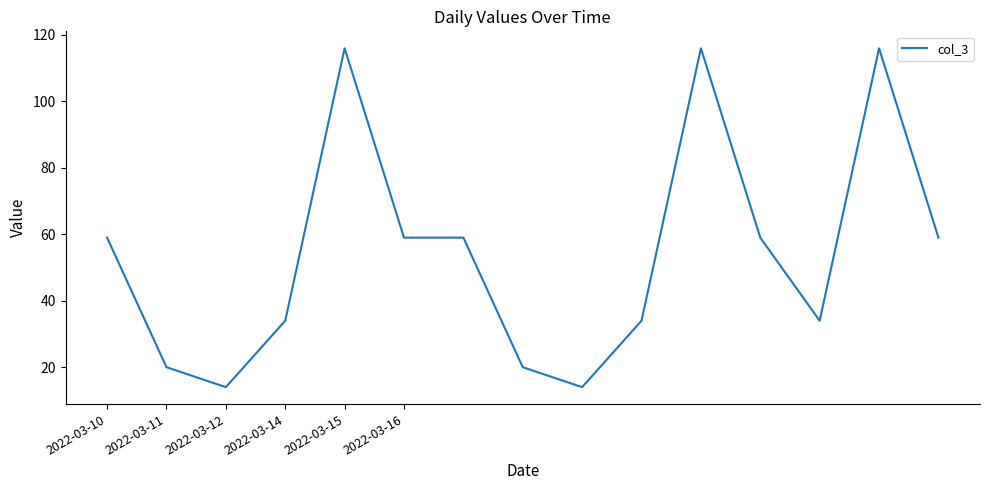

What is the minimum value shown in the chart?

14